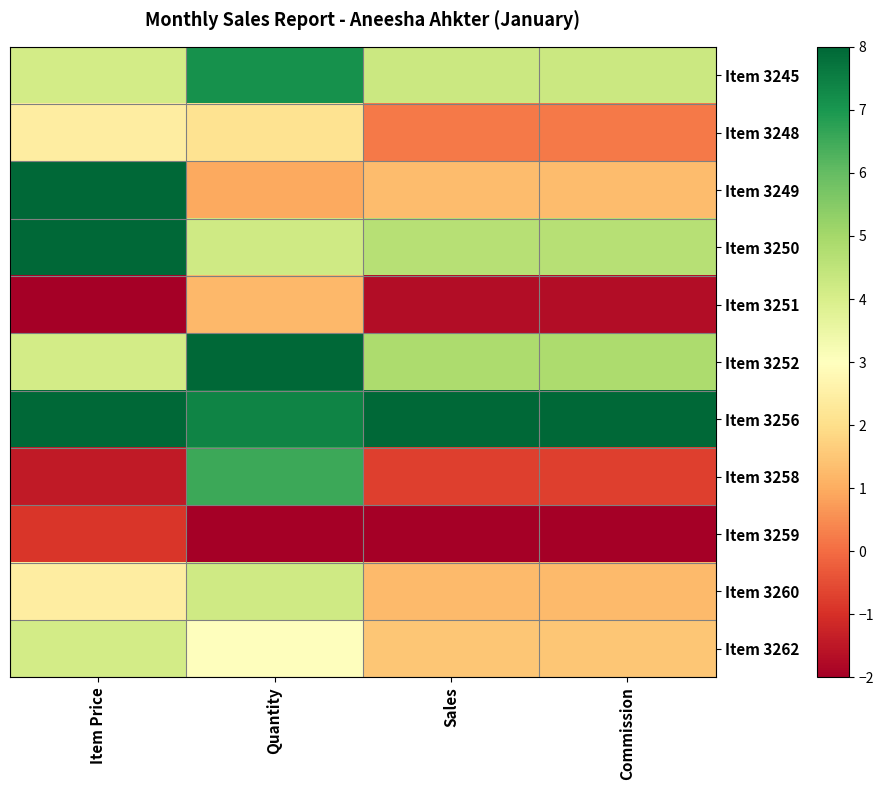

At Item Price, list the series in order from smallest to largest.

Item 3251, Item 3258, Item 3259, Item 3248, Item 3260, Item 3245, Item 3252, Item 3262, Item 3249, Item 3250, Item 3256